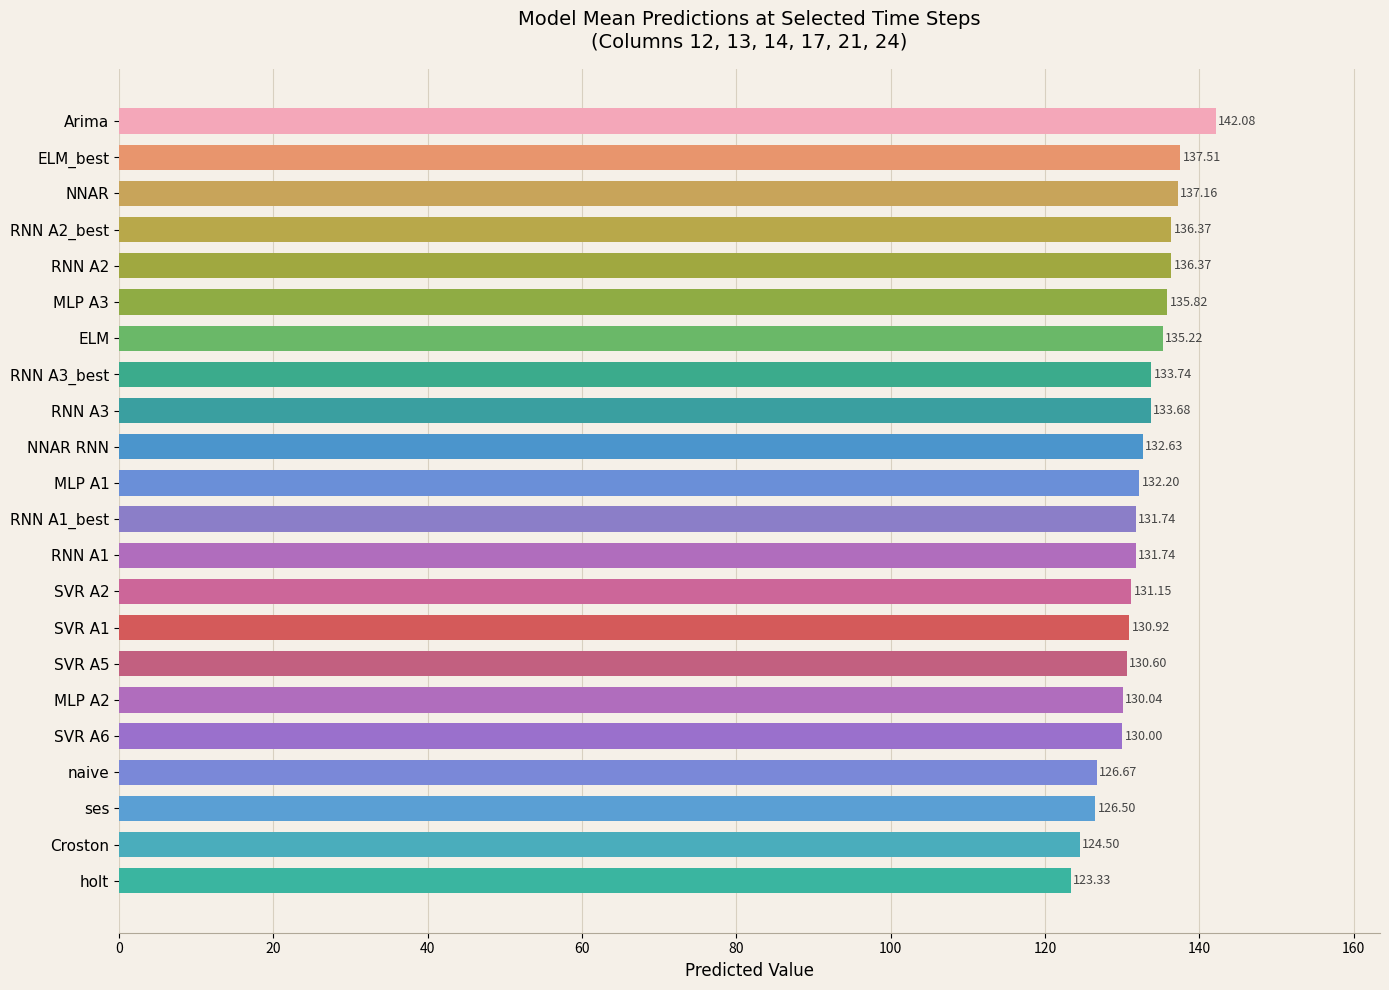

What is the greatest value displayed?

142.1